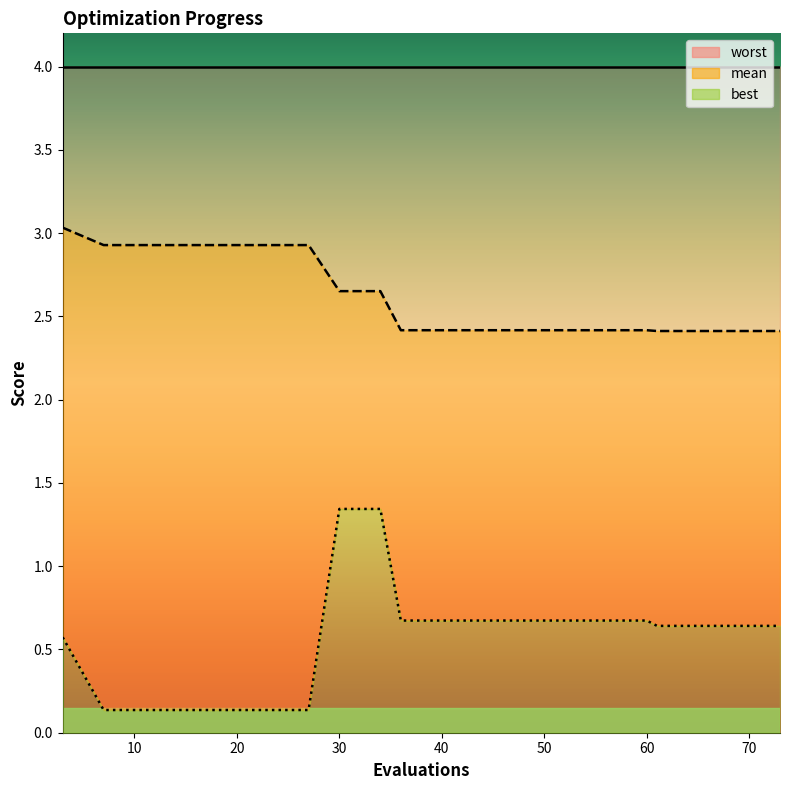

Is it true that mean equals 2.9 at 23?

True